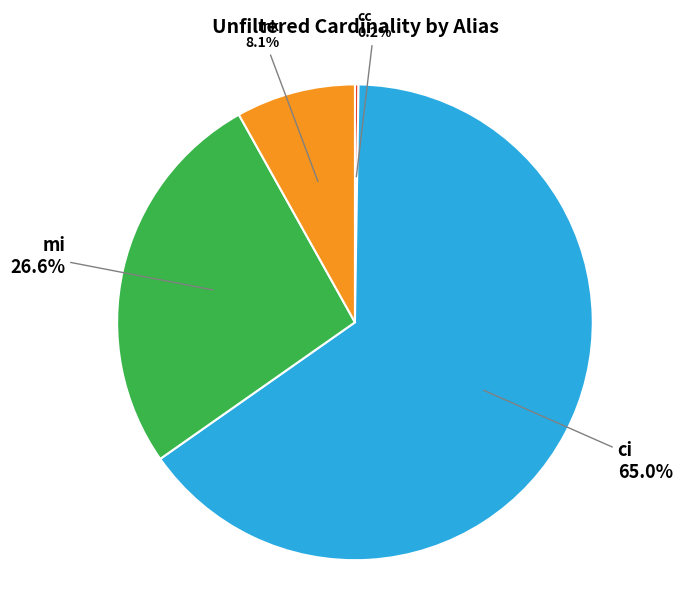

Does any single category account for the majority?

Yes